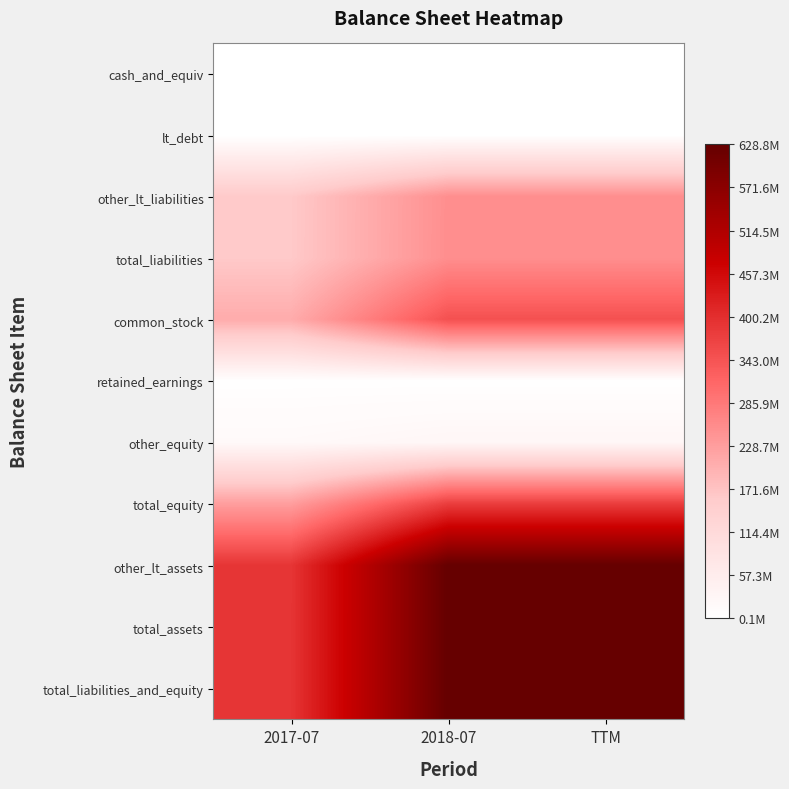

List the series in order of their peak value, highest first.

total_assets, total_liabilities_and_equity, other_lt_assets, total_equity, common_stock, total_liabilities, other_lt_liabilities, other_equity, retained_earnings, lt_debt, cash_and_equiv